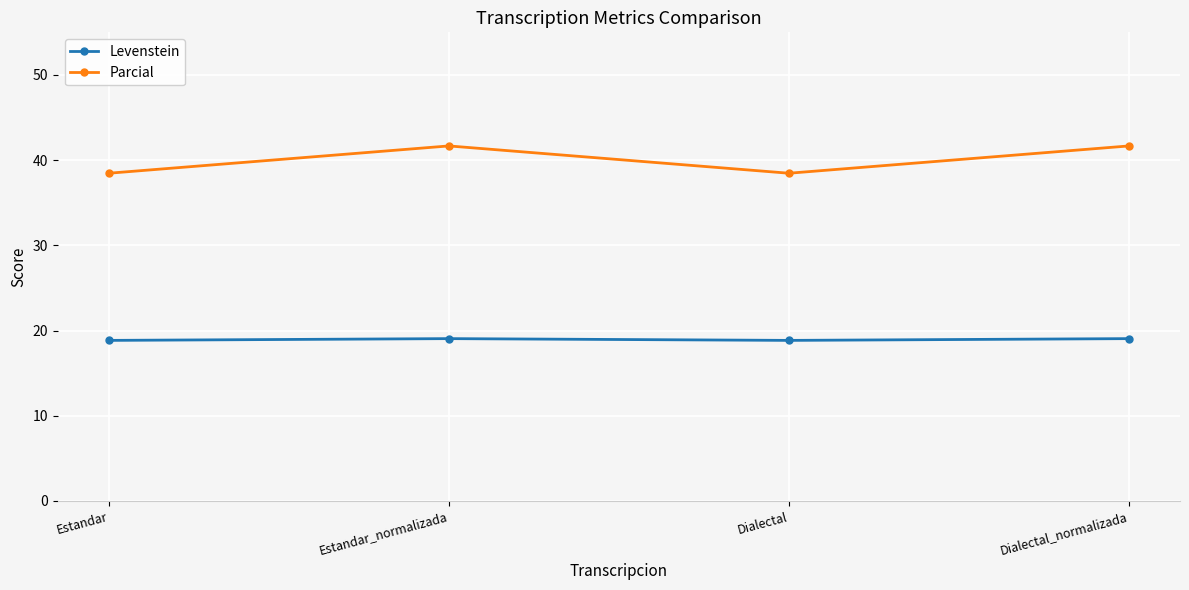

What is the approximate value of Levenstein at Dialectal_normalizada?

19.0